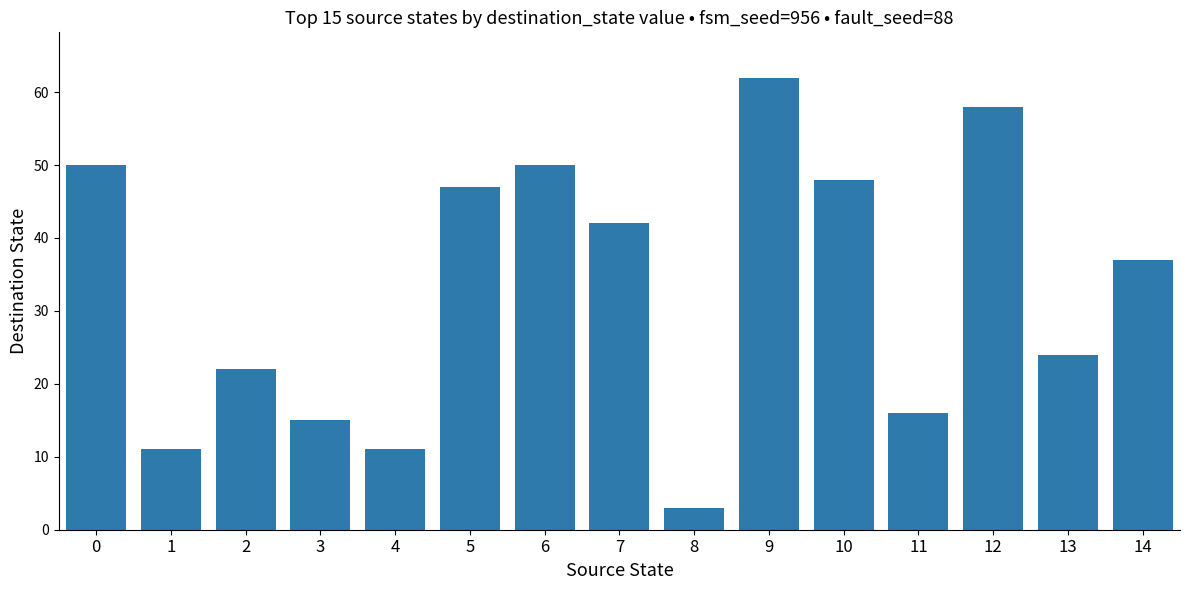

Reading left to right, transcribe all the data shown in this chart.

0=50	1=11	2=22	3=15	4=11	5=47	6=50	7=42	8=3	9=62	10=48	11=16	12=58	13=24	14=37